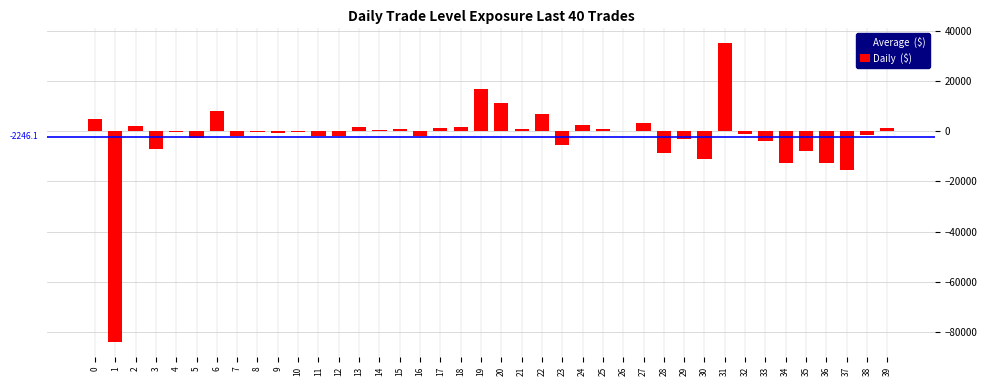

The value at 30 is -11328.6. True or false?

True